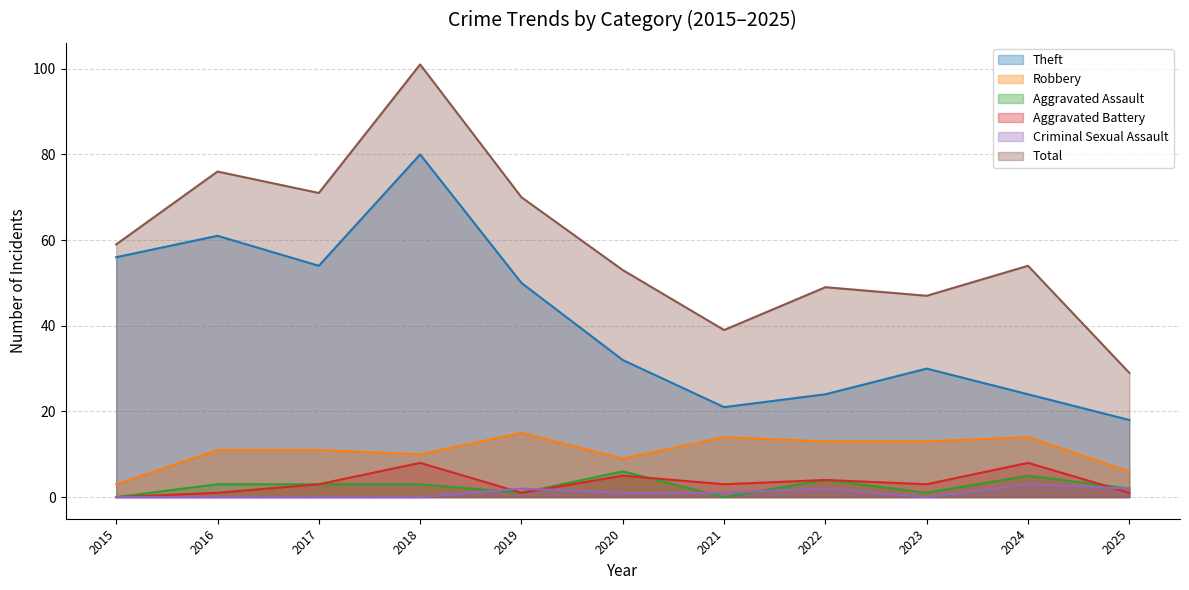

Where is the first local maximum for Total?

2016